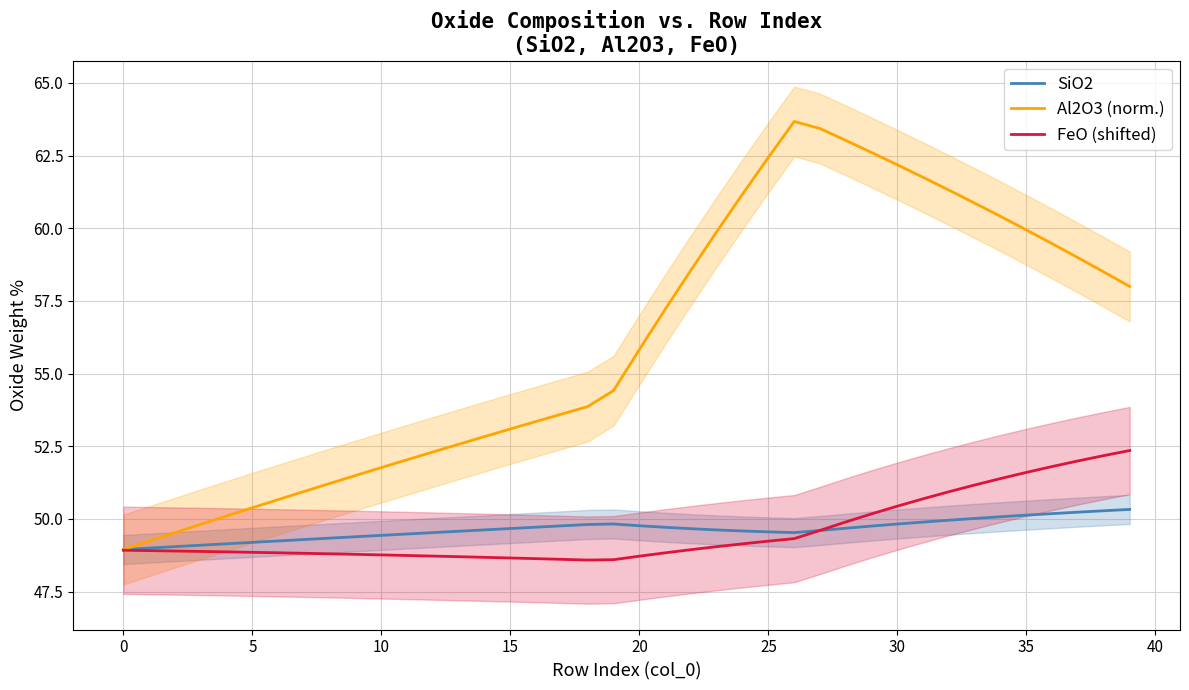

Which series has the largest range (max minus min)?

Al2O3 (norm.)